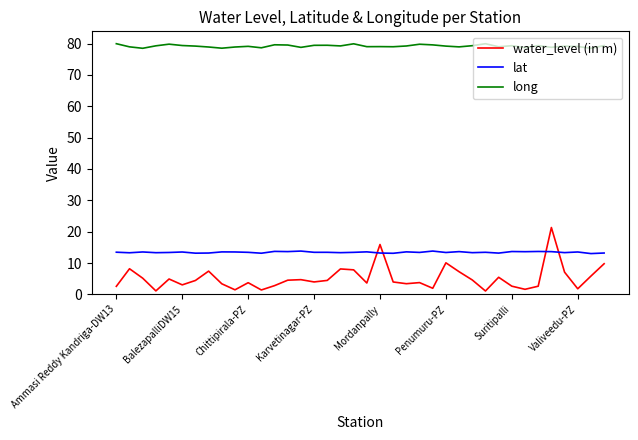

What is the highest value of the lat series?

13.8